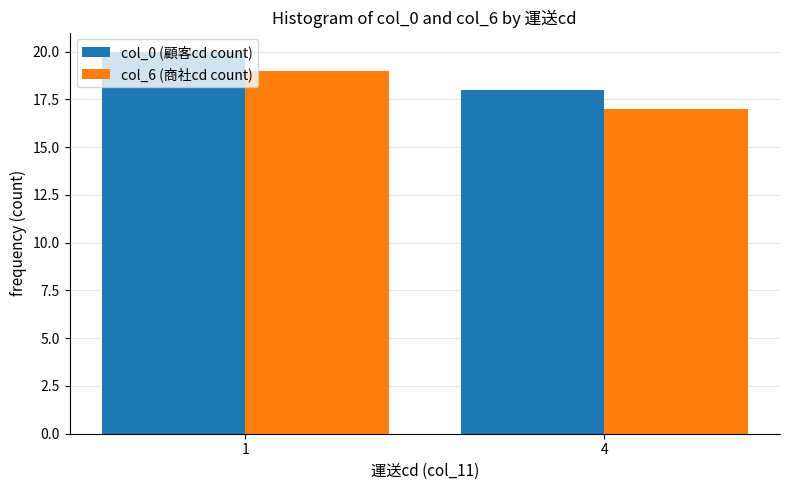

What is the average value of the col_6 (商社cd count) series?

18